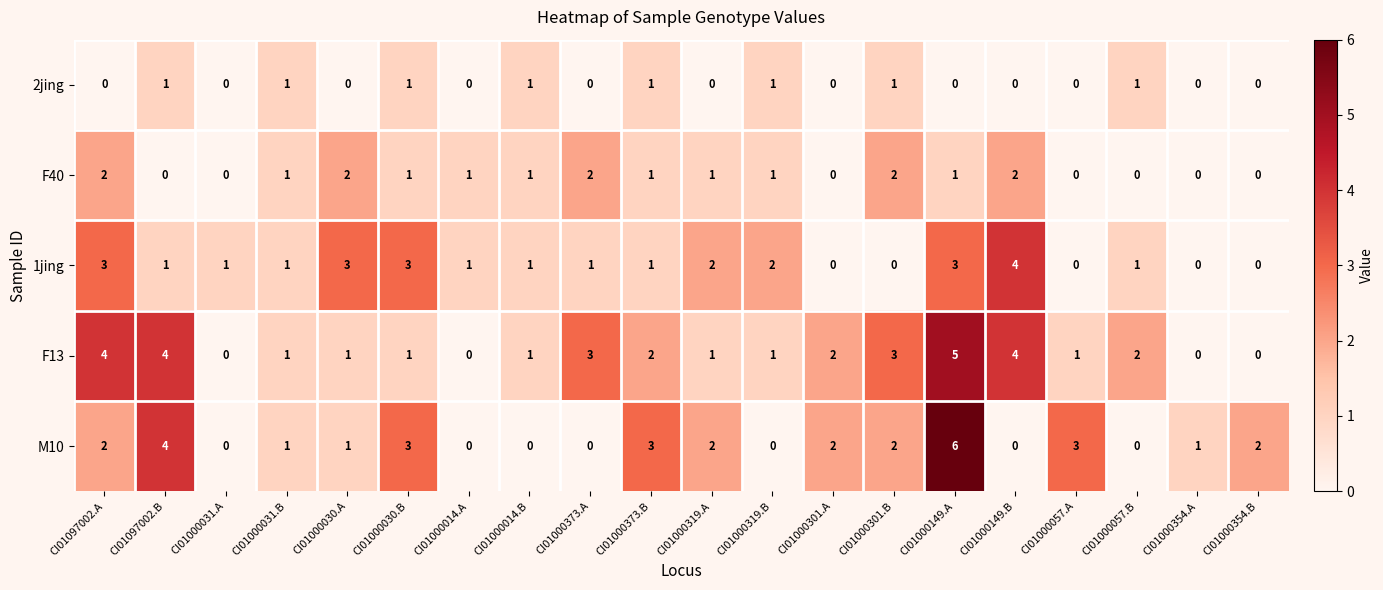

Between CI01000031.A and CI01000149.B, which series saw the biggest shift?

F13